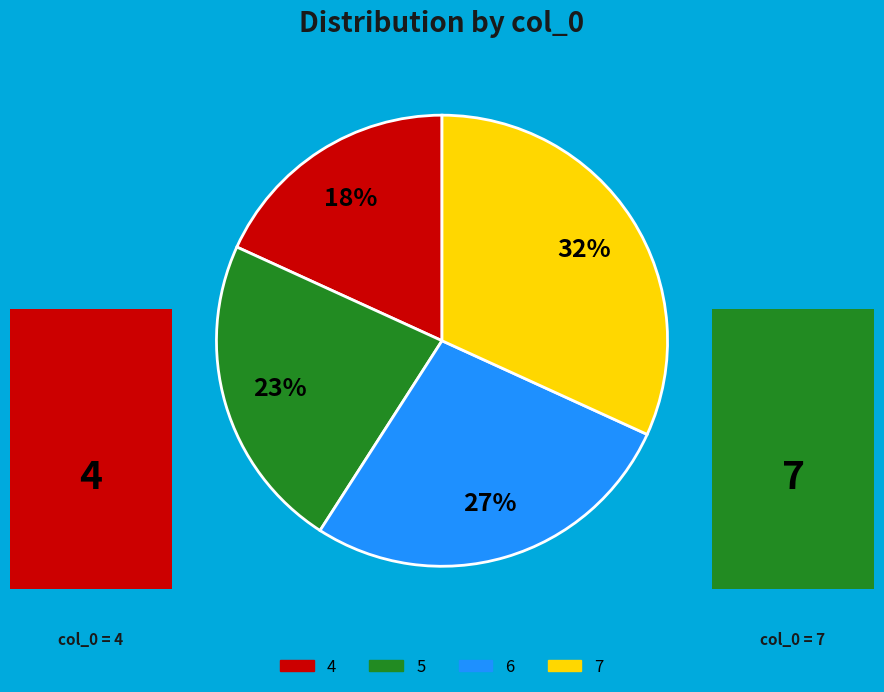

True or false: 5 accounts for 16% of the total.

False